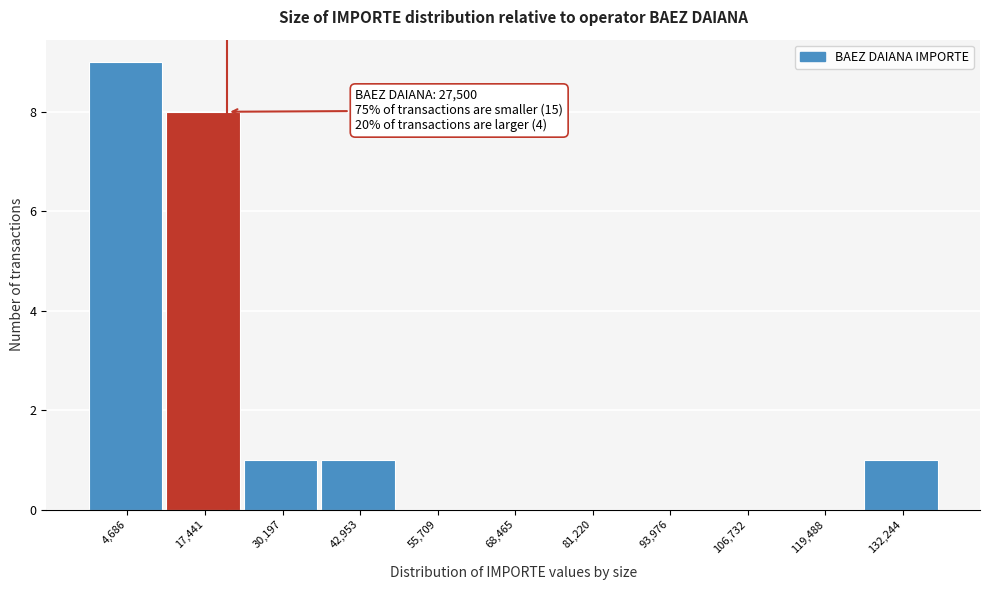

Reading right to left, what are all the values shown in this chart?

132,244=1	119,488=0	106,732=0	93,976=0	81,220=0	68,465=0	55,709=0	42,953=1	30,197=1	17,441=8	4,686=9